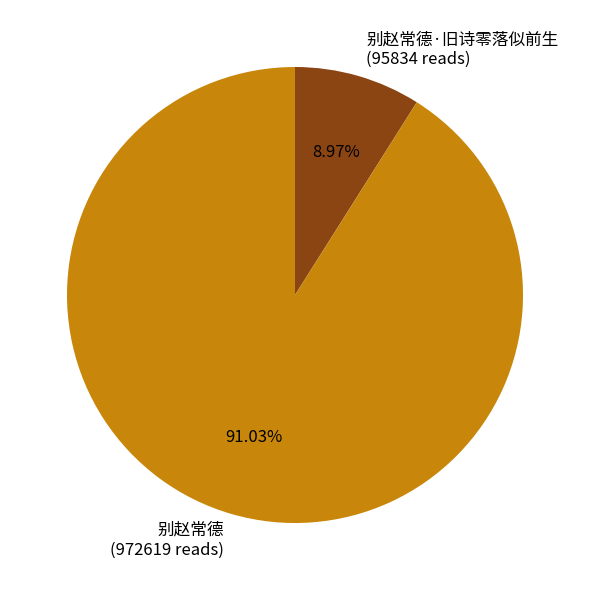

Is there a majority slice in this chart?

Yes